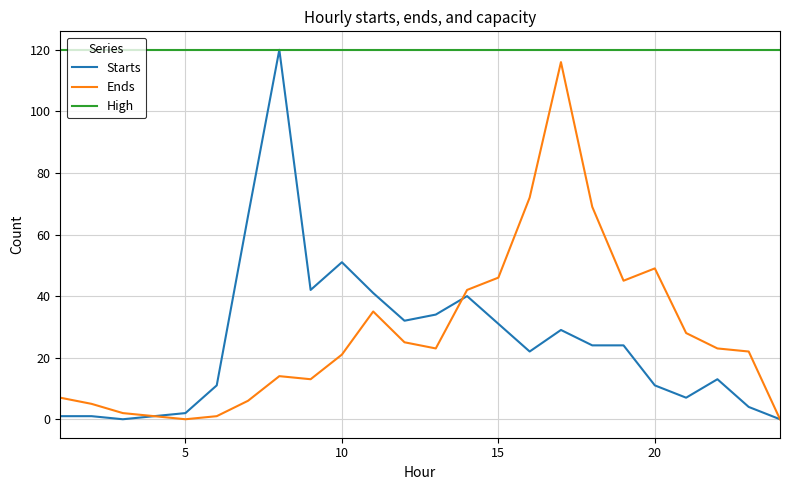

True or false: Ends and High cross at least once.

False